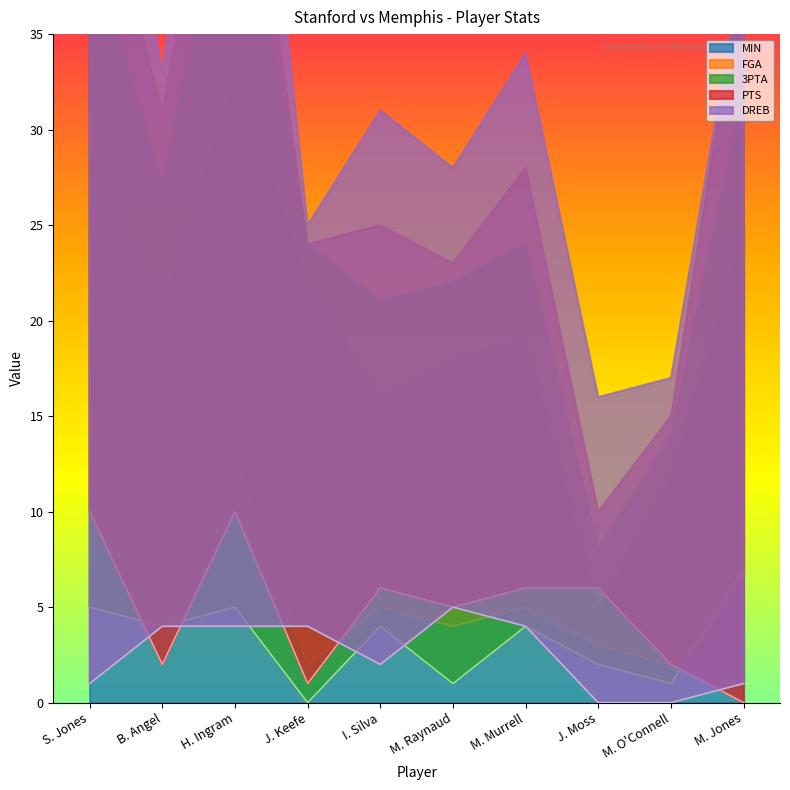

What is the label of the 2nd point from the right?

M. O'Connell